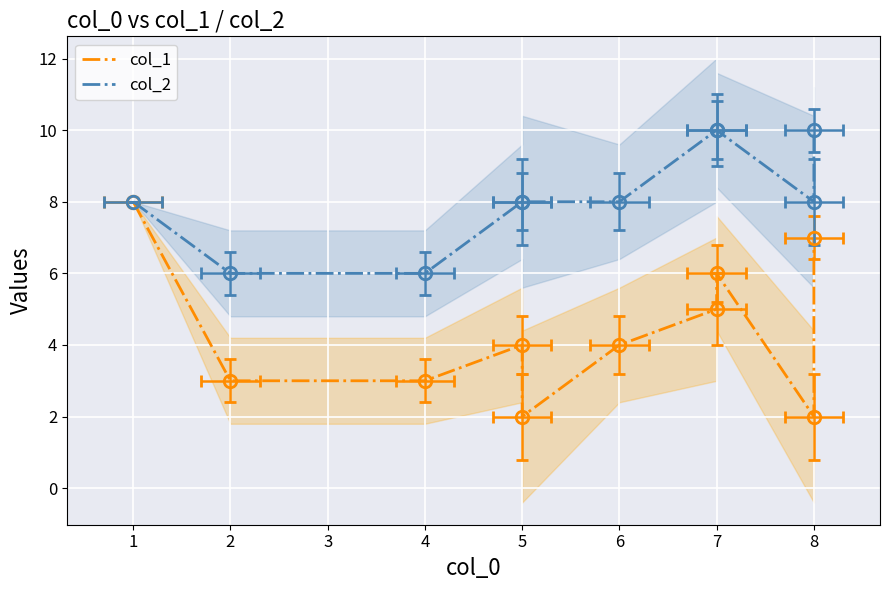

The value of col_1 at 8 is 2. True or false?

True